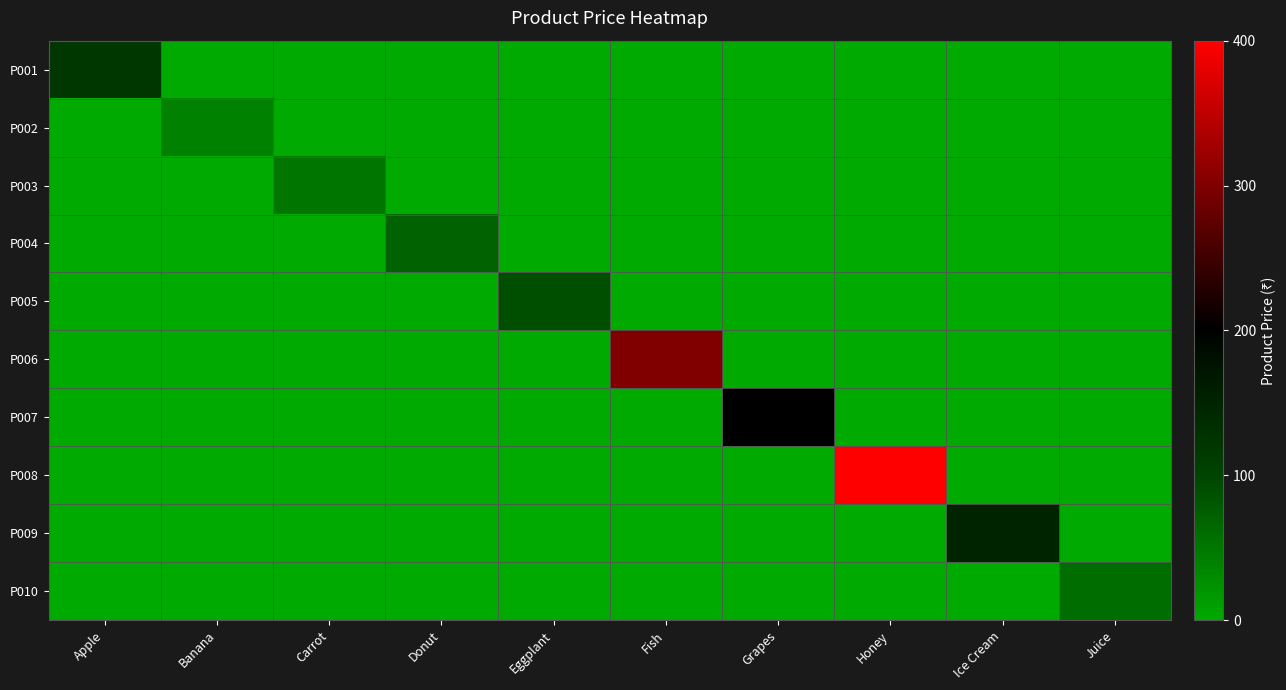

Which has a higher value, Ice Cream or Grapes?

Ice Cream